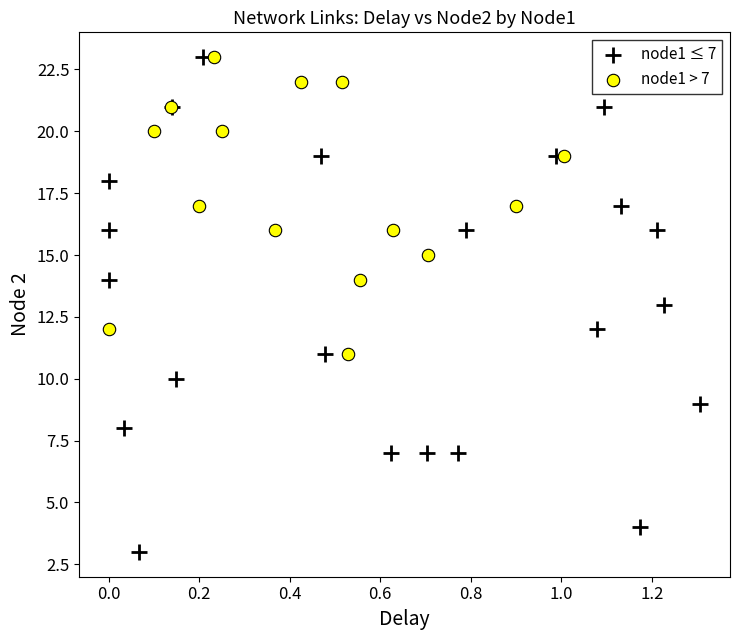

Which series has the widest spread of Y values?

node1 ≤ 7